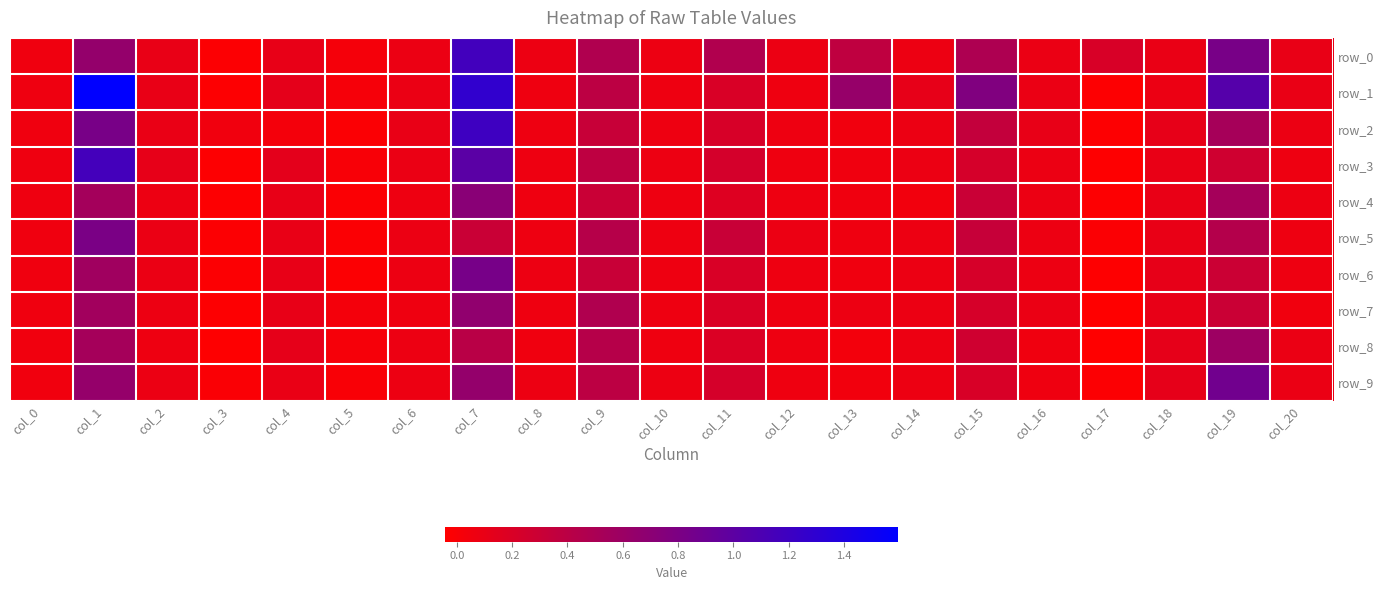

Is the value of row_7 at col_10 greater than the value of row_9 at col_16?

Yes